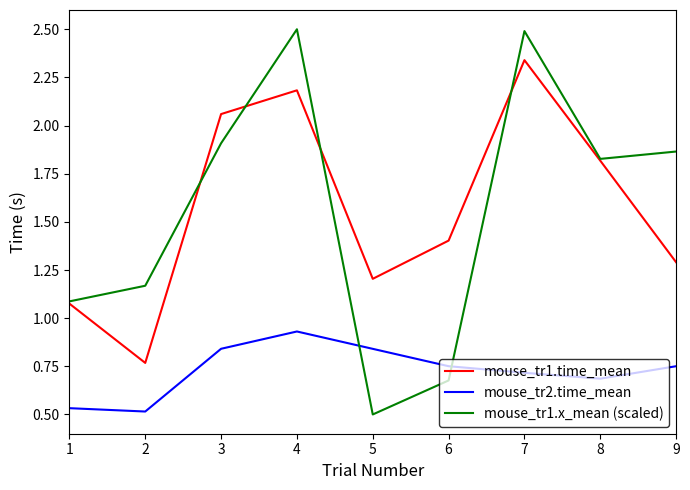

At which category is the sum across all series the highest?

4